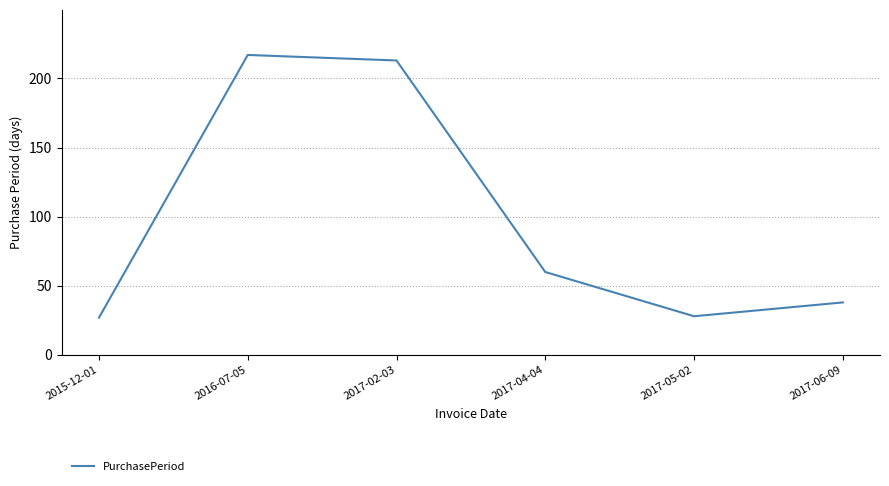

Which has a higher value, 2017-04-04 or 2017-06-09?

2017-04-04